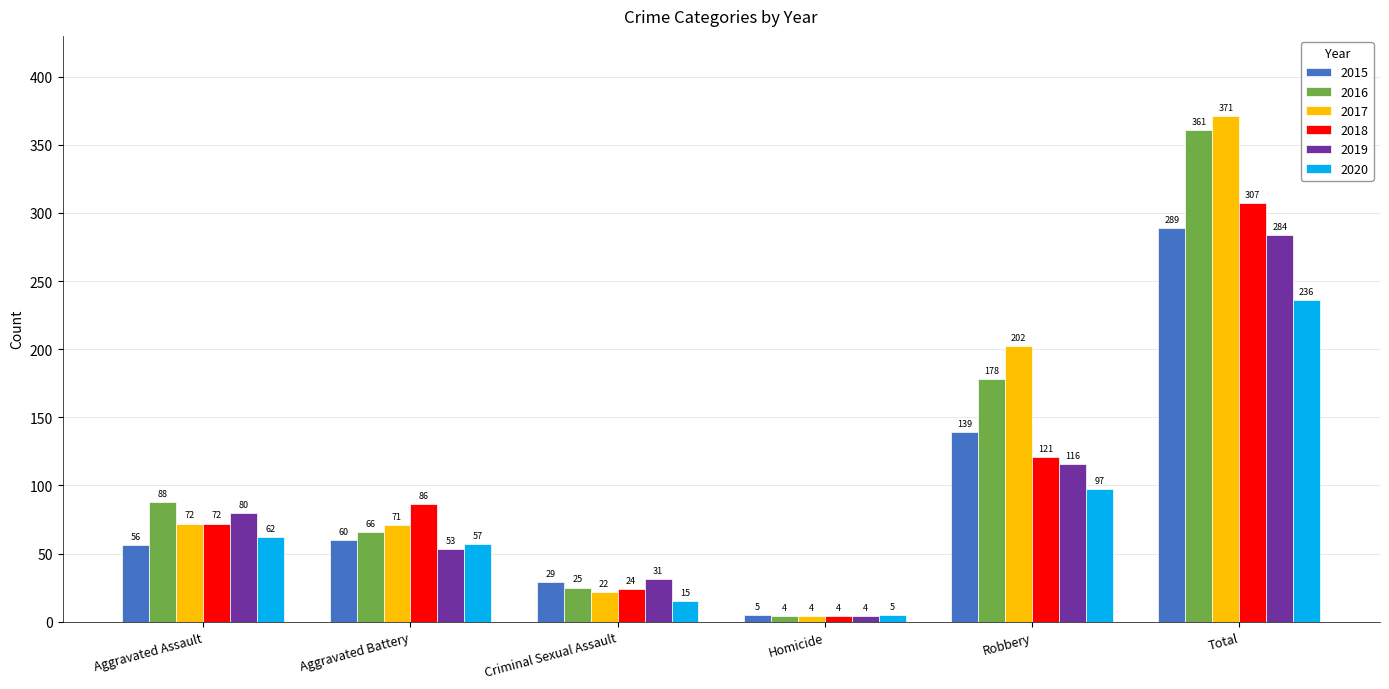

What is the sum of the 2019 values at Aggravated Battery and Aggravated Assault?

133